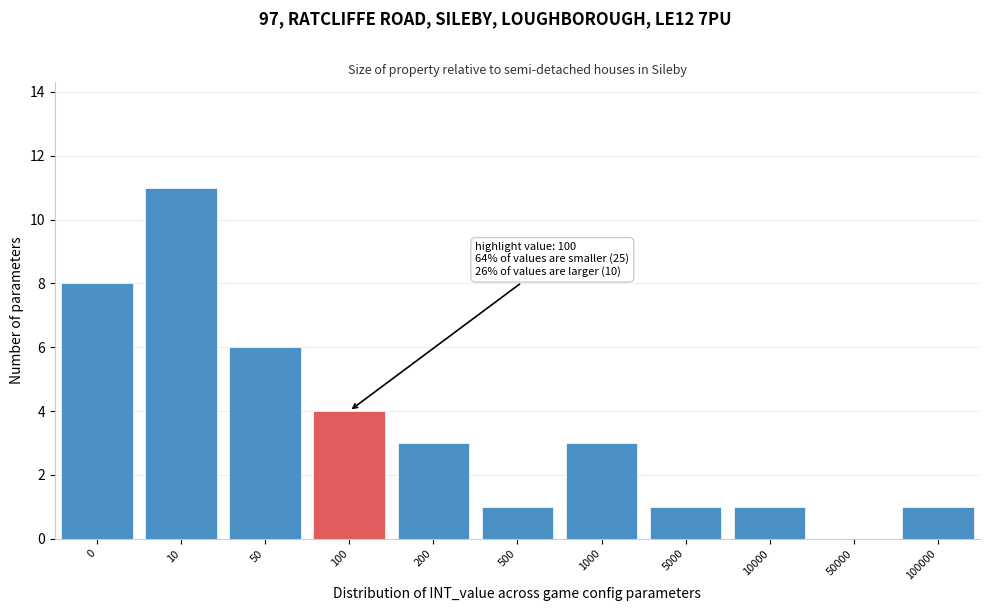

Reading left to right, transcribe all the data shown in this chart.

0=8	10=11	50=6	100=4	200=3	500=1	1000=3	5000=1	10000=1	50000=0	100000=1